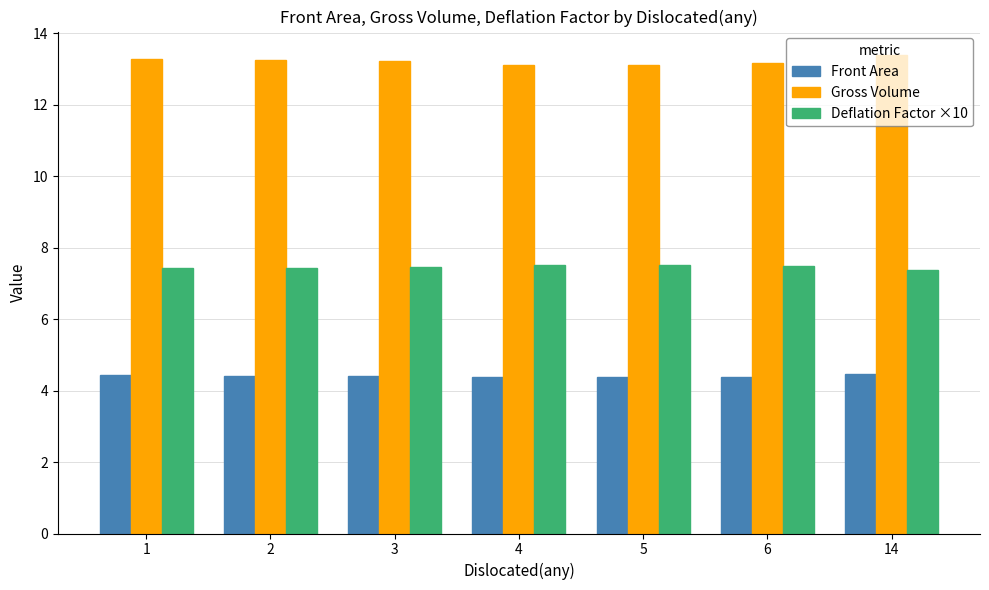

What is the average value of the Deflation Factor ×10 series?

7.5